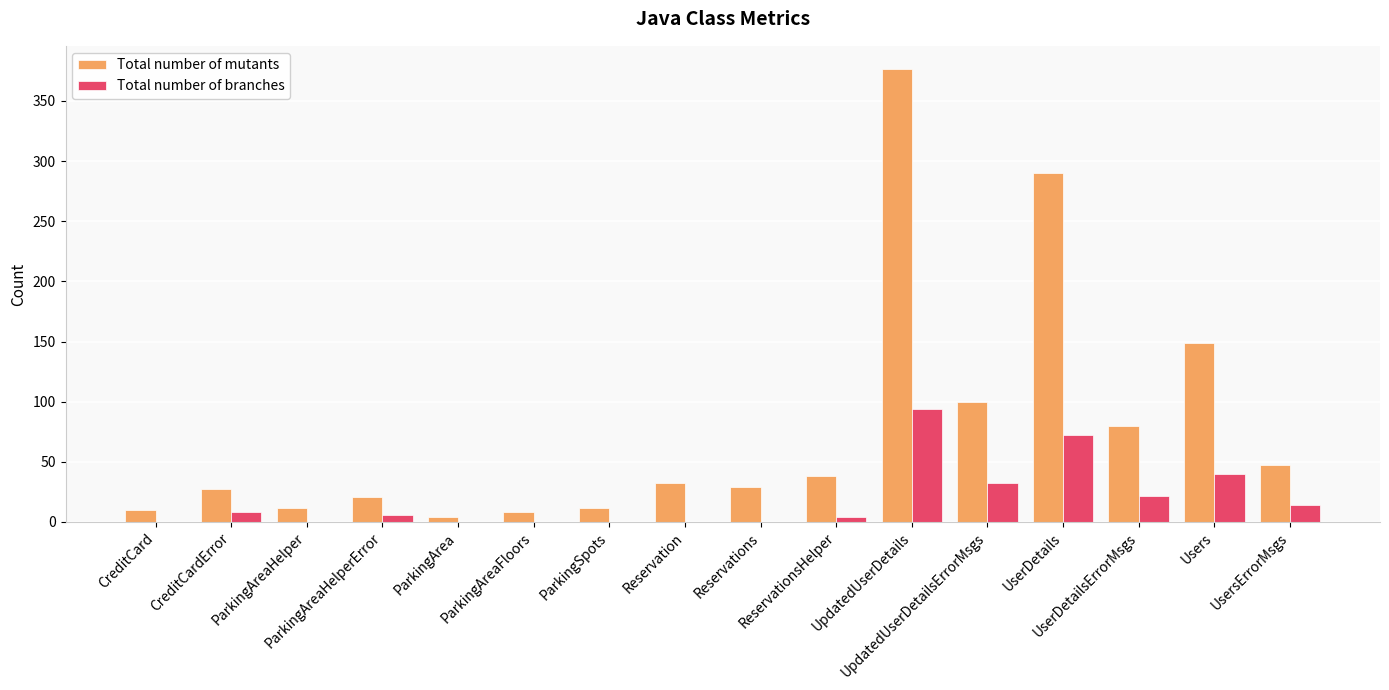

What is the total value across all series at UsersErrorMsgs?

61